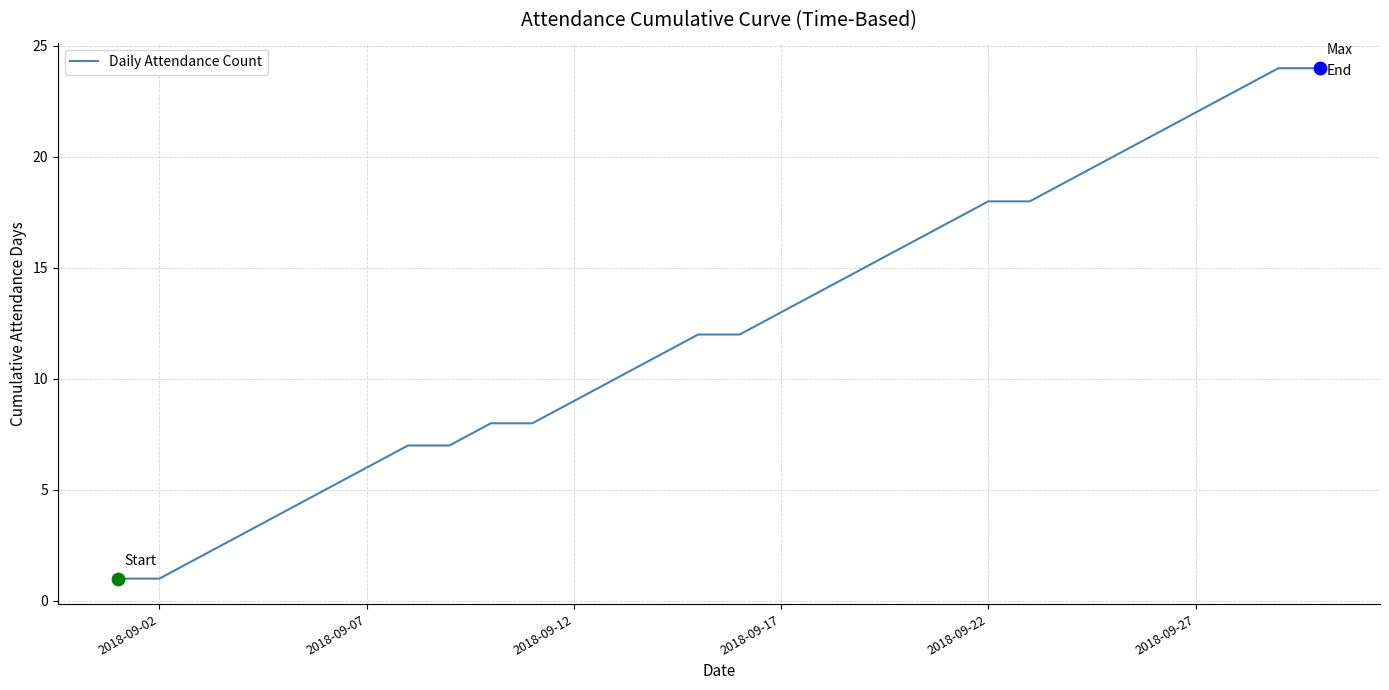

What is the maximum value shown in the chart?

24